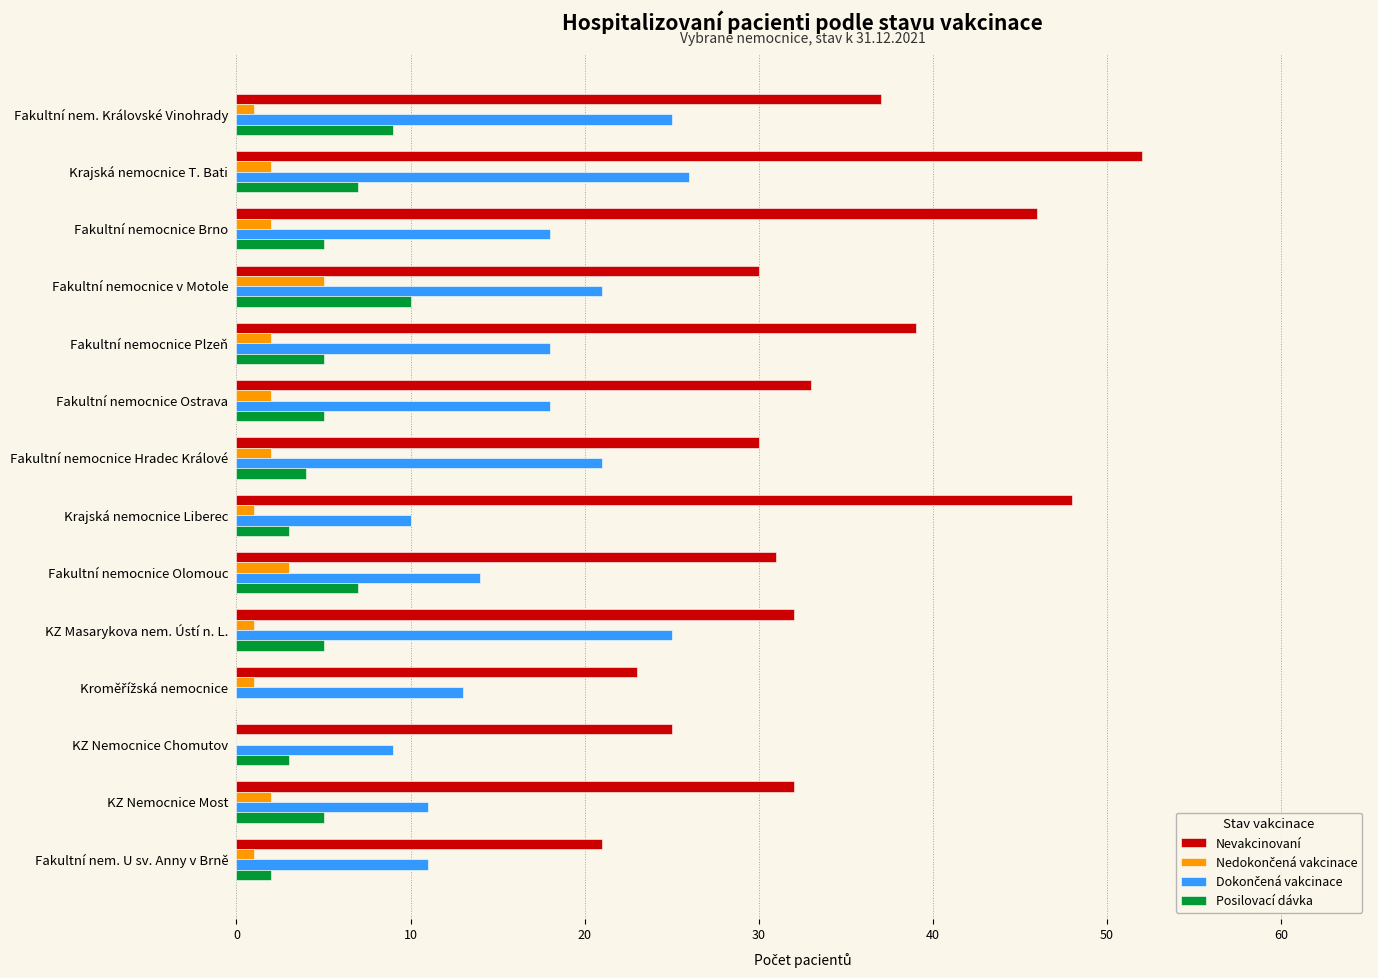

True or false: Nevakcinovaní has a value of 37 at Fakultní nem. Královské Vinohrady.

True